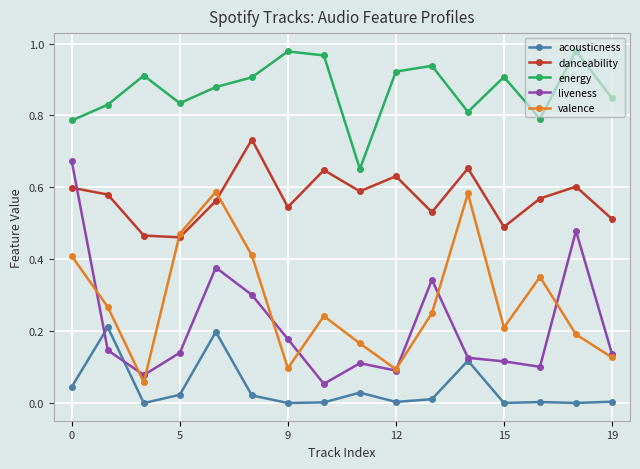

Which series has the widest spread of values?

liveness